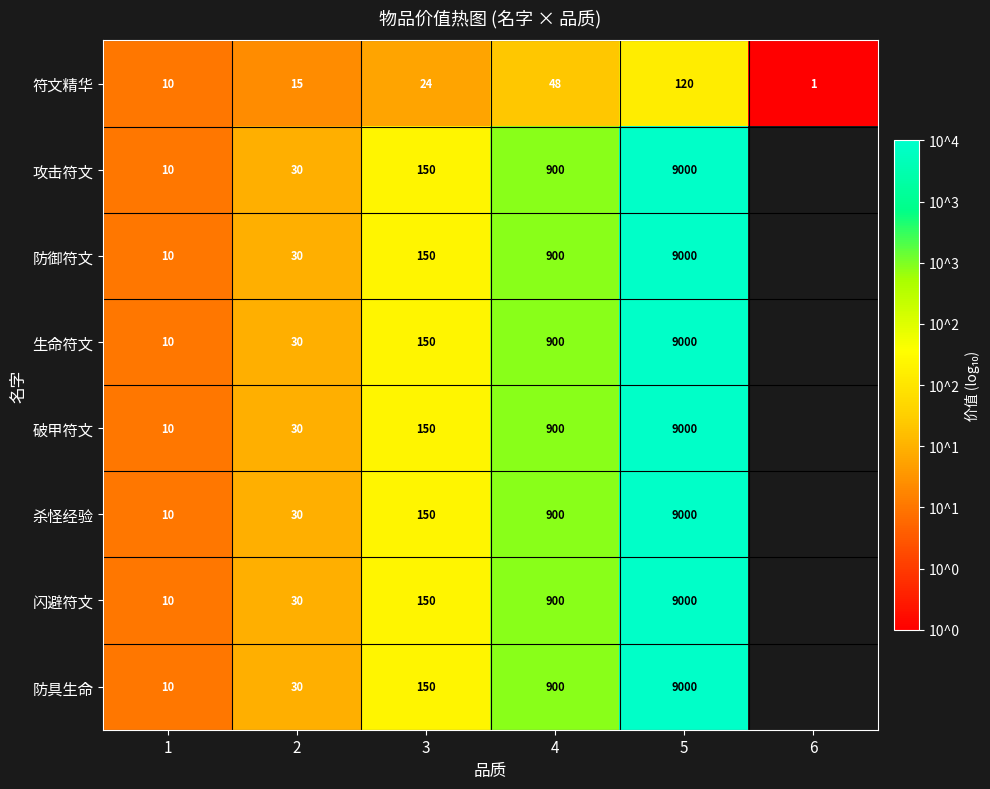

What is the difference between the highest and lowest values at 3?

126